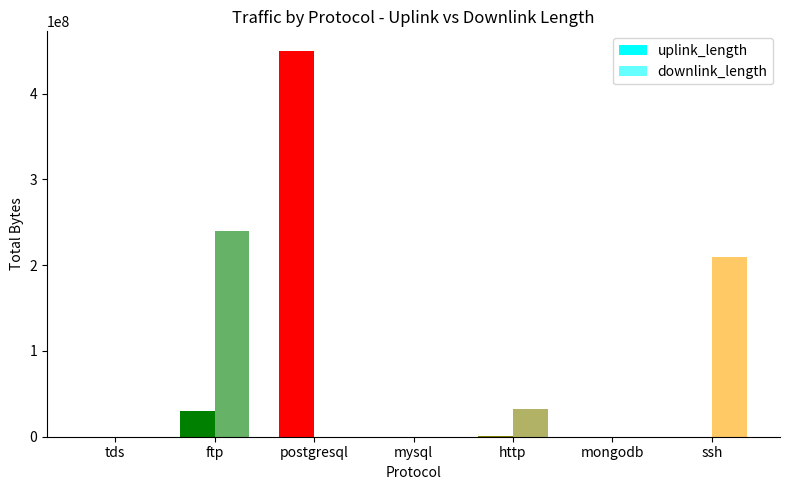

What is the spread (max minus min) of values at ftp?

210002668